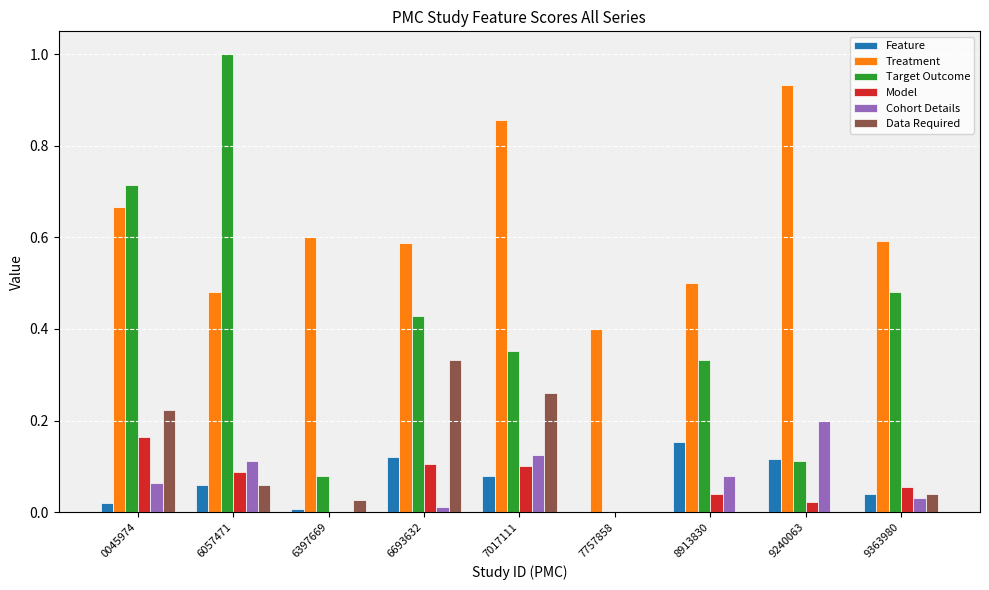

Which series changed the most between 6397669 and 7757858?

Treatment